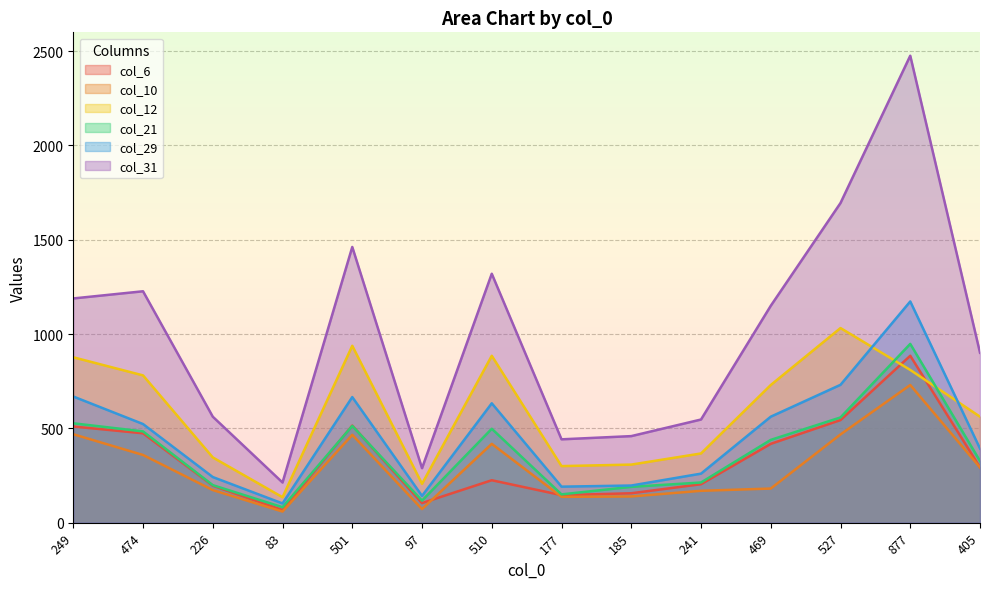

True or false: col_10 and col_12 intersect in this chart.

False